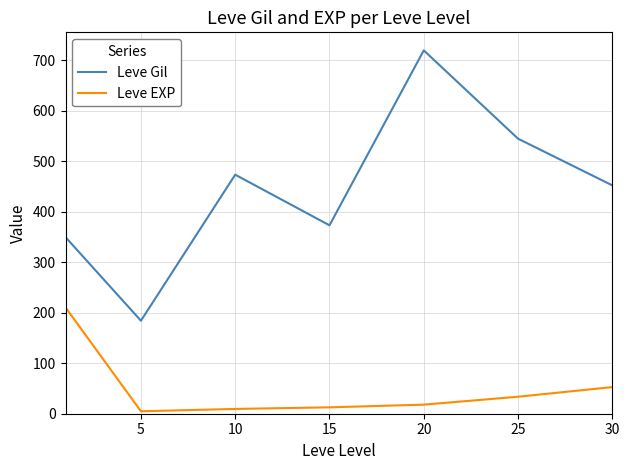

True or false: Leve EXP and Leve Gil intersect in this chart.

False